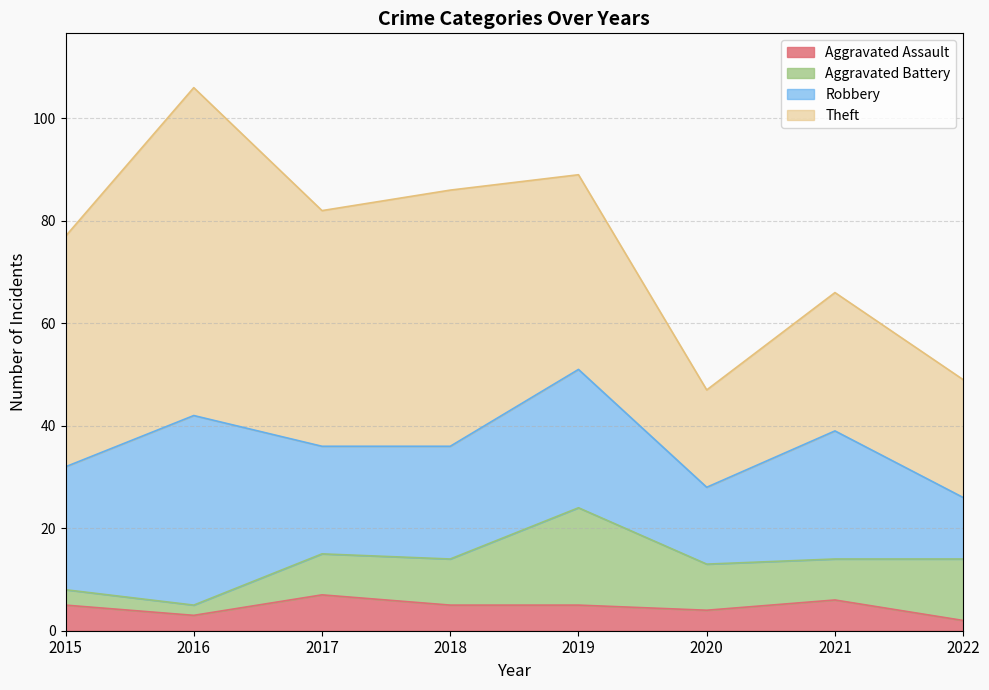

Which series has the largest total across all categories?

Theft